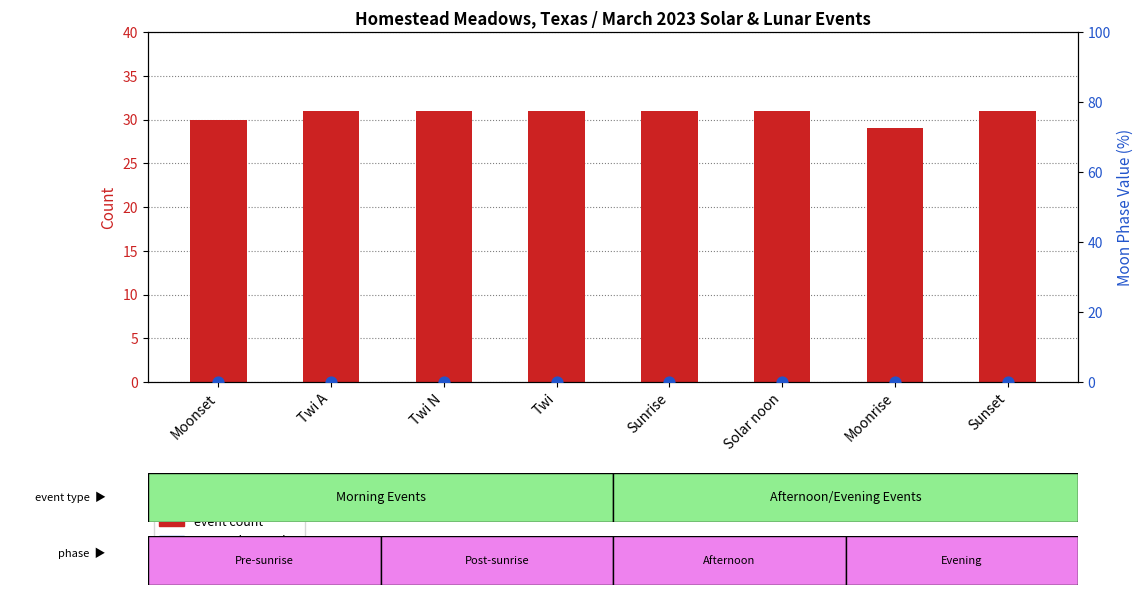

Which series has the largest total across all categories?

event count